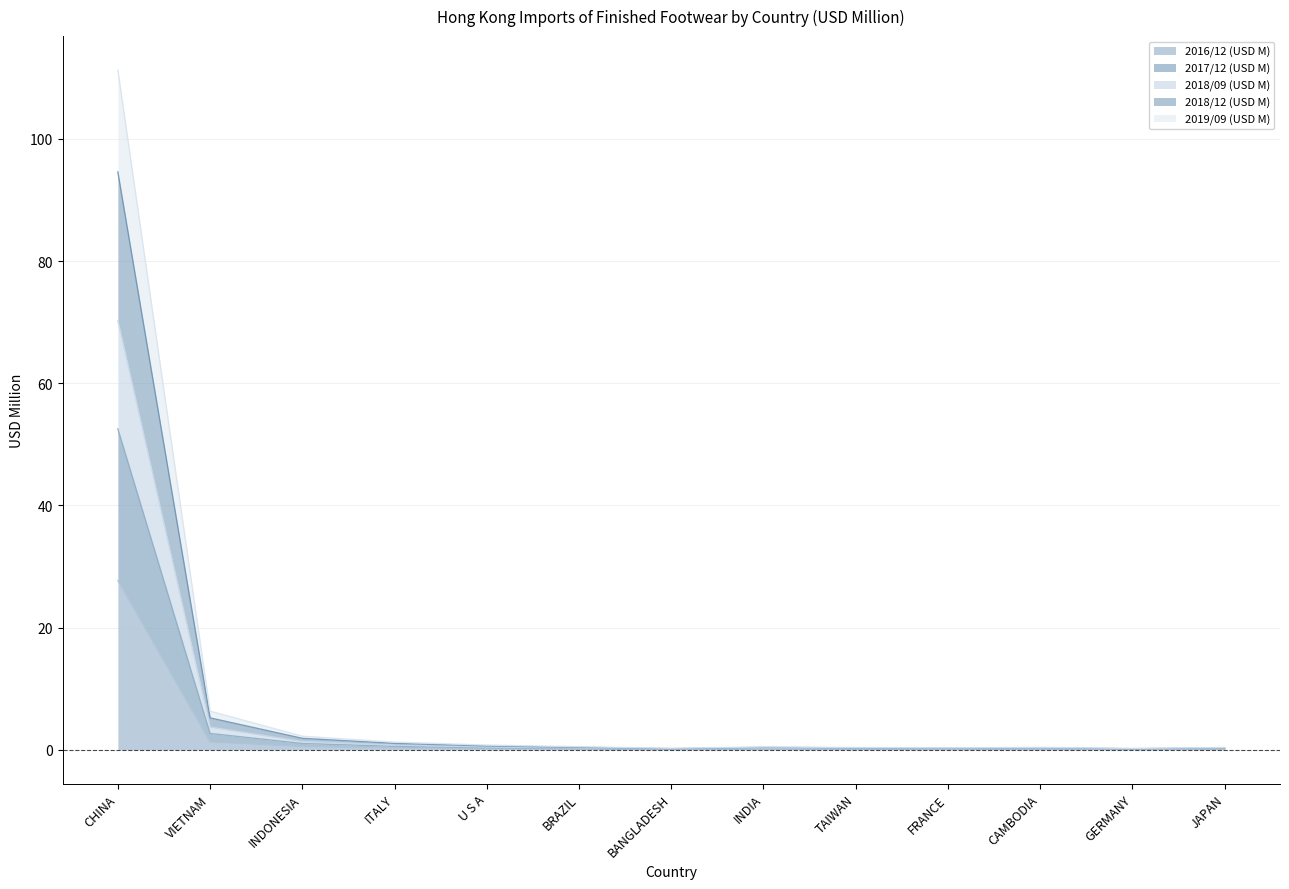

List the labels in order of 2018/12 (USD M) value, largest first.

CHINA, VIETNAM, INDONESIA, ITALY, U S A, BRAZIL, INDIA, CAMBODIA, JAPAN, TAIWAN, FRANCE, BANGLADESH, GERMANY